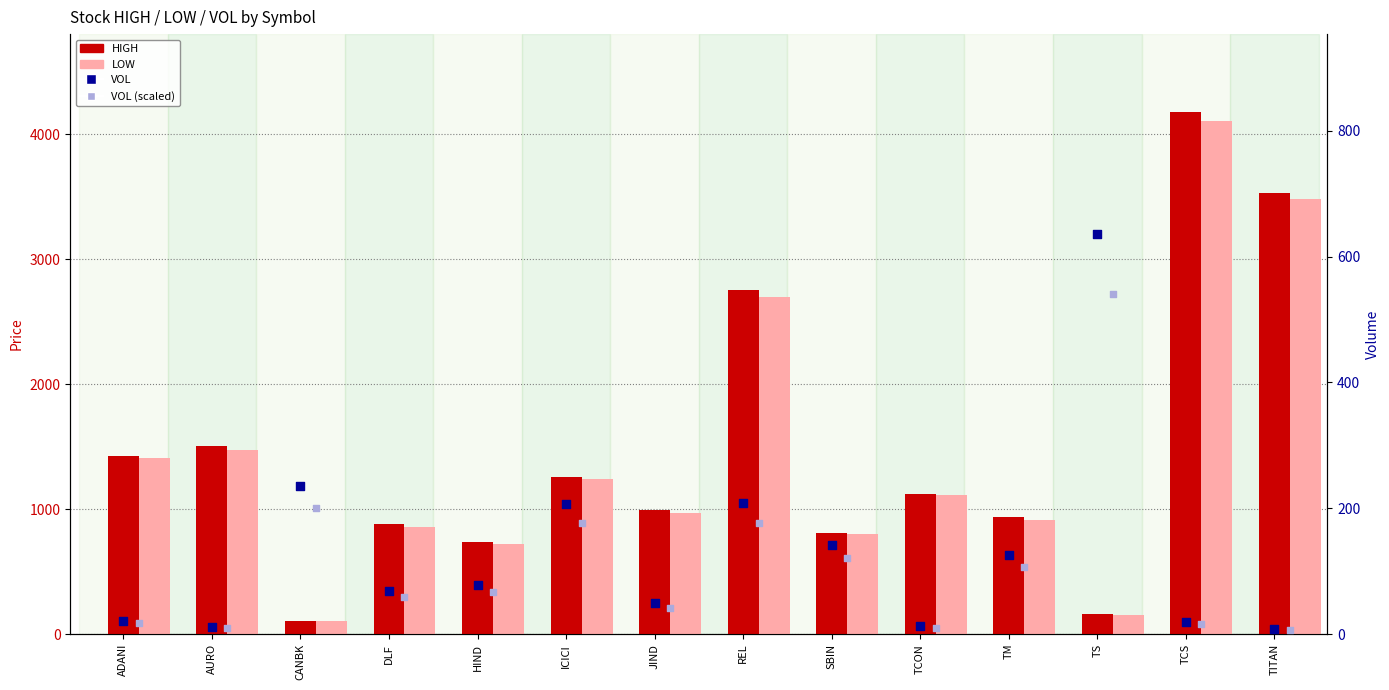

At which category is the sum across all series the highest?

TCS